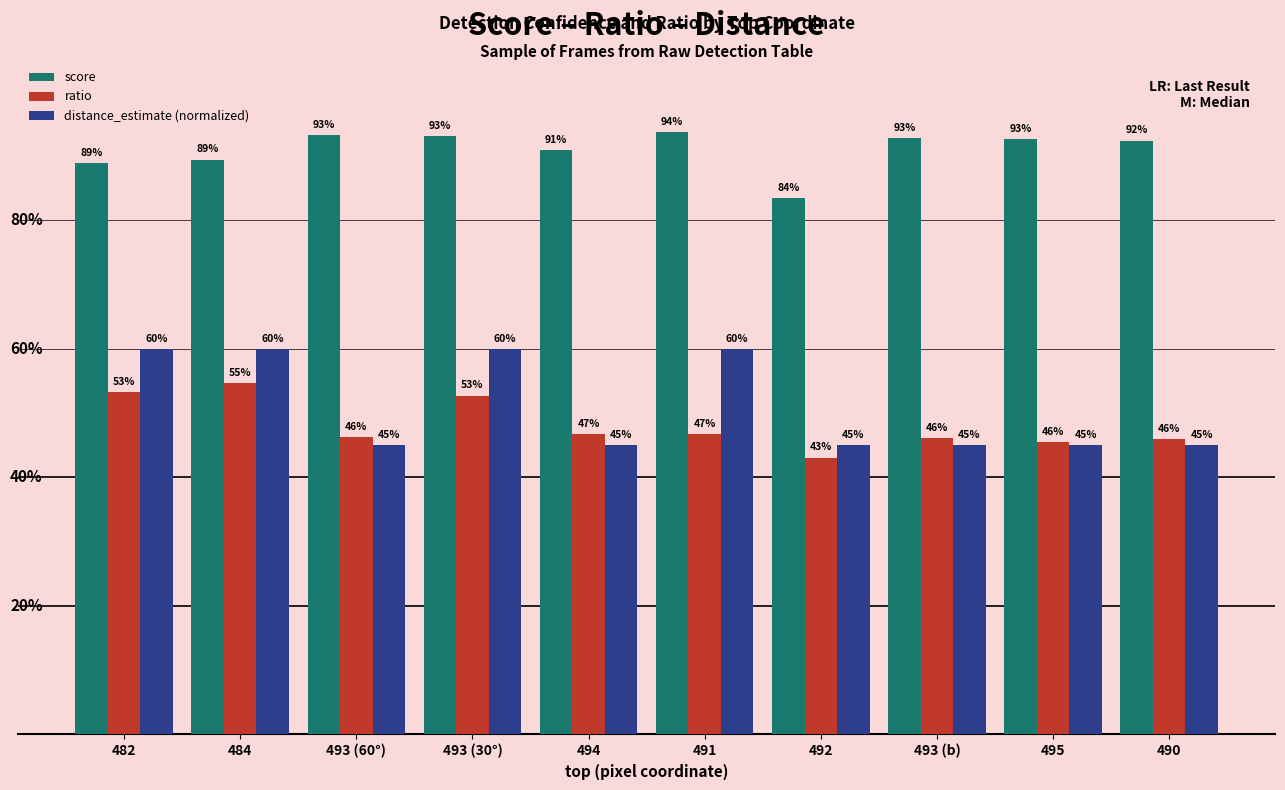

What are all the series names shown in the legend?

score, ratio, distance_estimate (normalized)